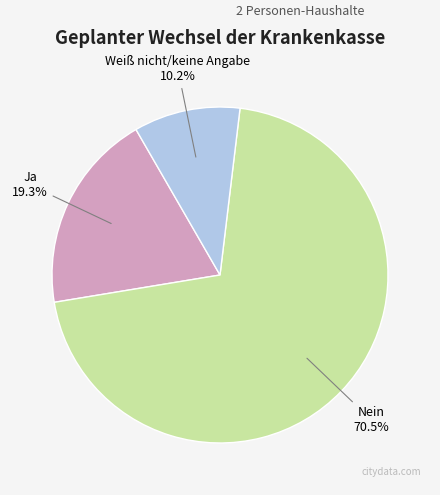

What is the smallest slice in the pie chart?

Weiß nicht/keine Angabe